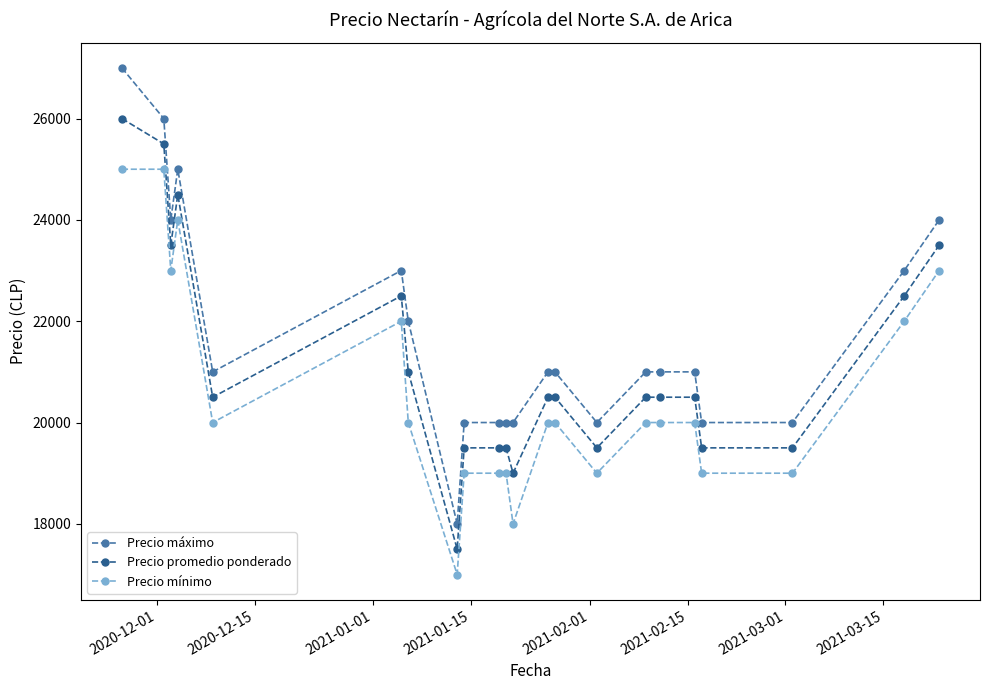

True or false: Precio máximo and Precio promedio ponderado cross at least once.

False